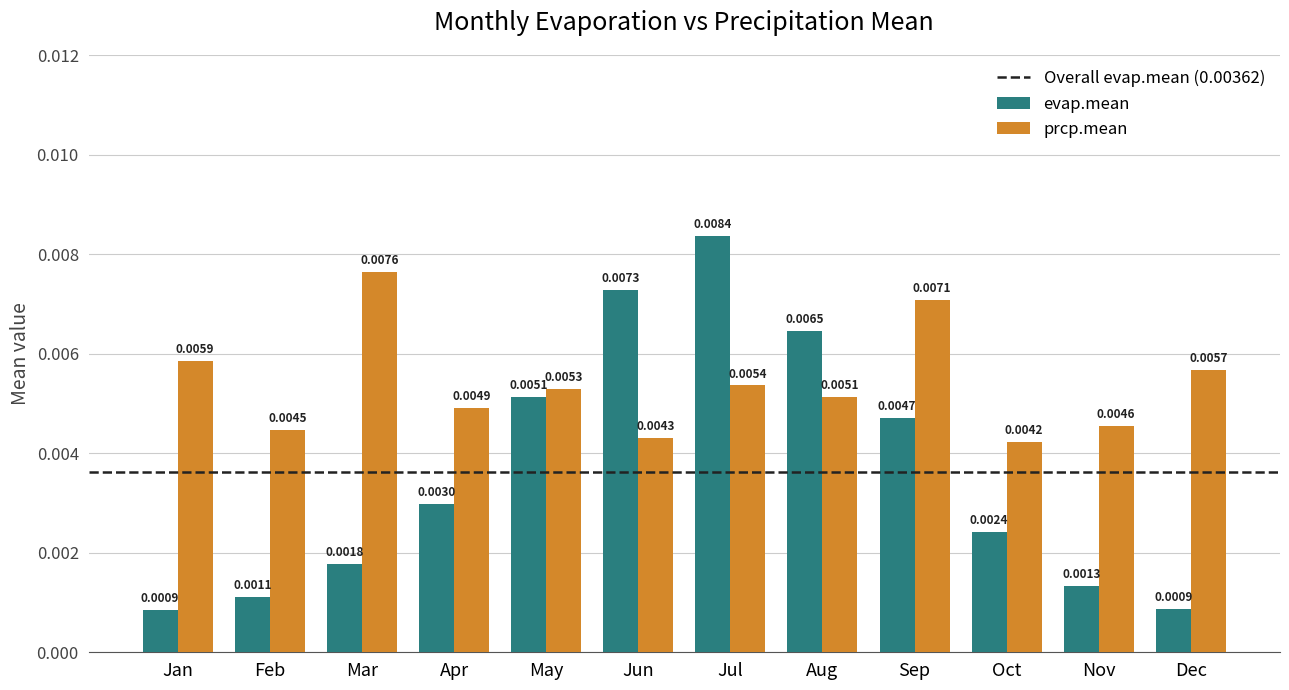

Where is prcp.mean nearest to the value 0?

Oct